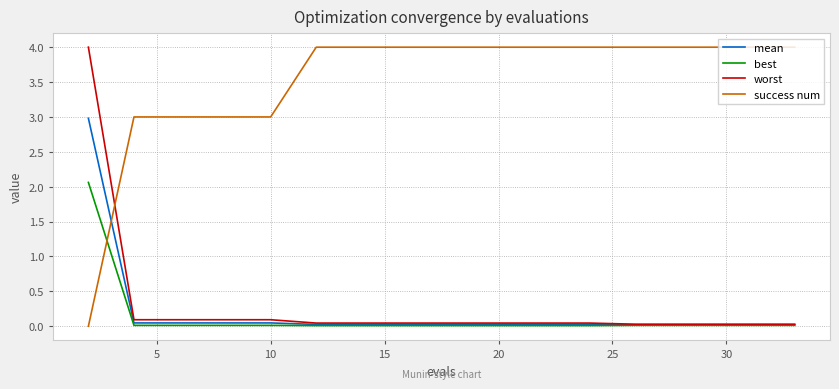

Which series ends up on top after the final intersection of best and success num?

success num